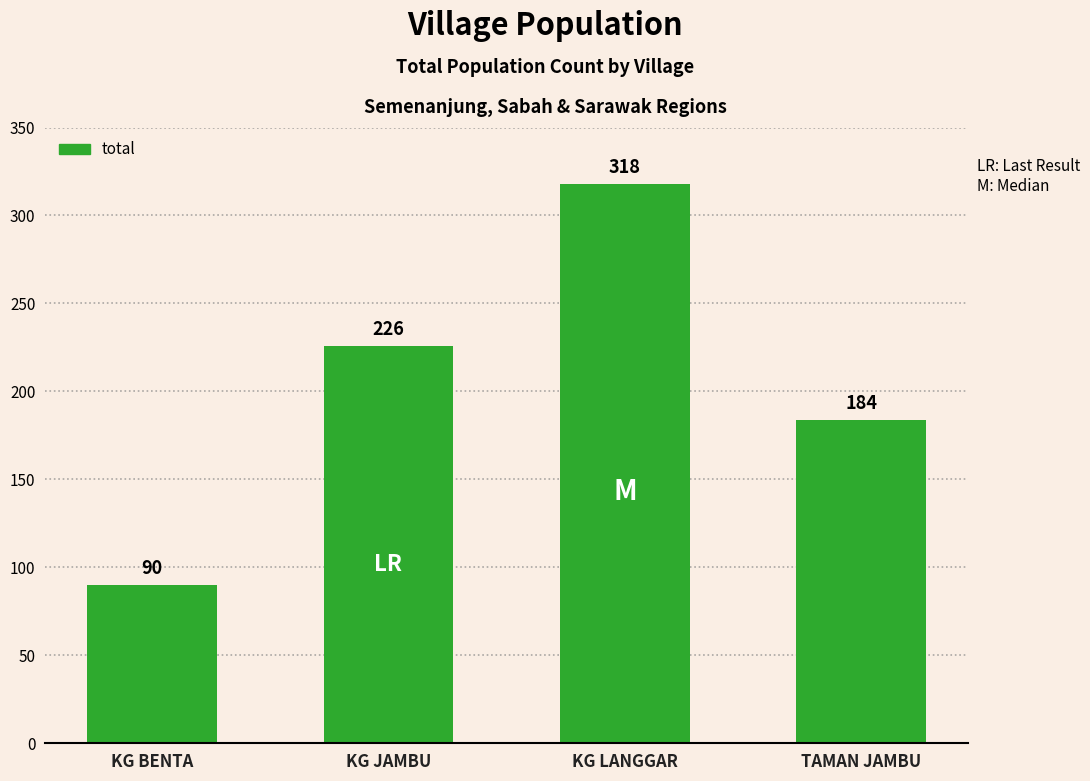

At which category does the chart reach its peak across all series?

KG LANGGAR